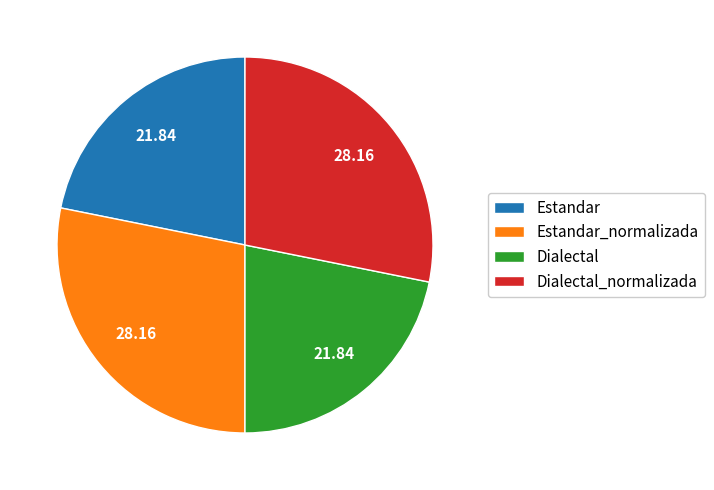

Does Dialectal account for over 50% of the chart?

No